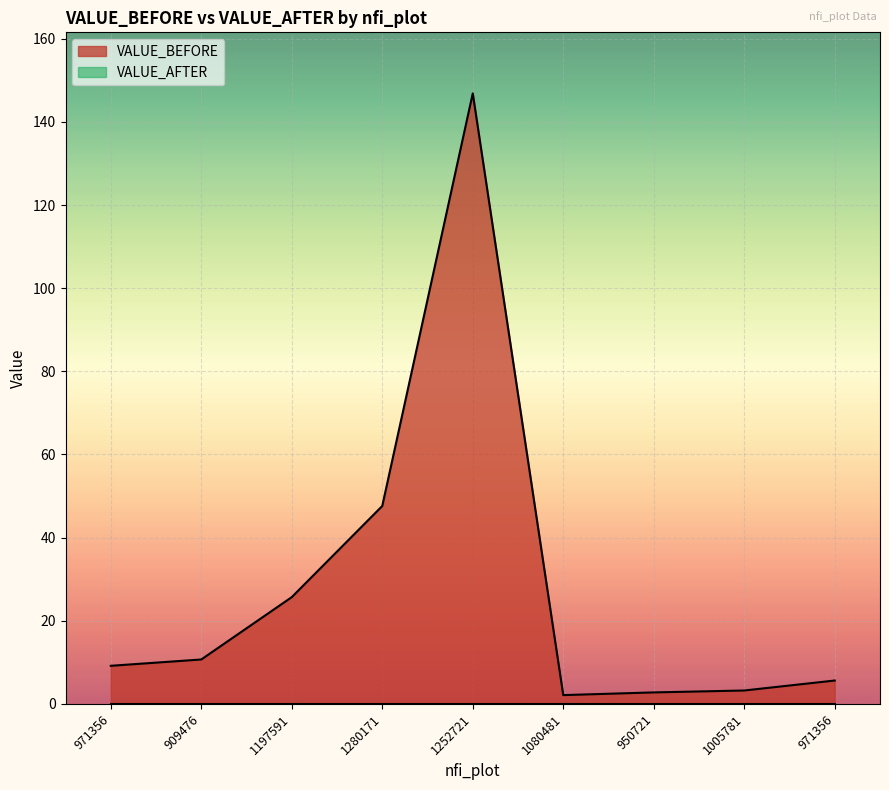

True or false: the data shows 3.7 at 971356.

False